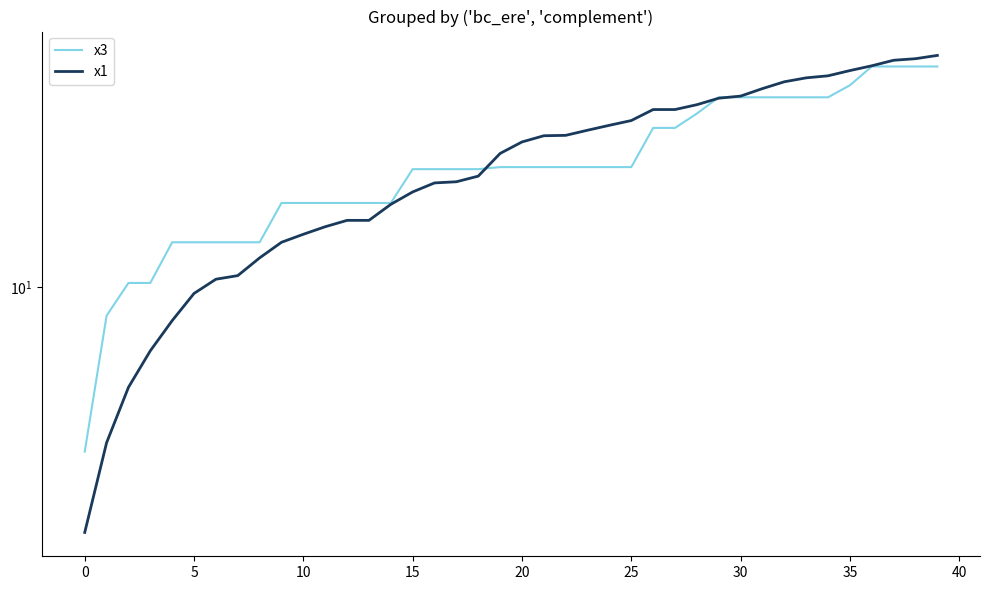

At which category is the sum across all series the highest?

39